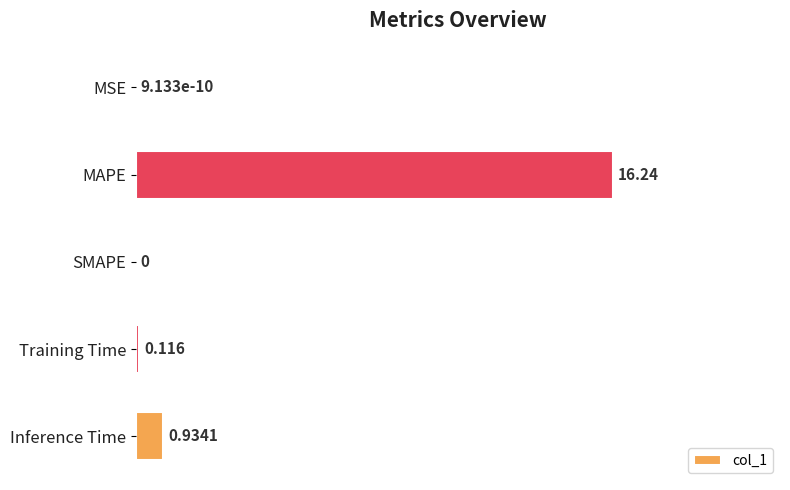

Which has a higher value, Training Time or MSE?

Training Time